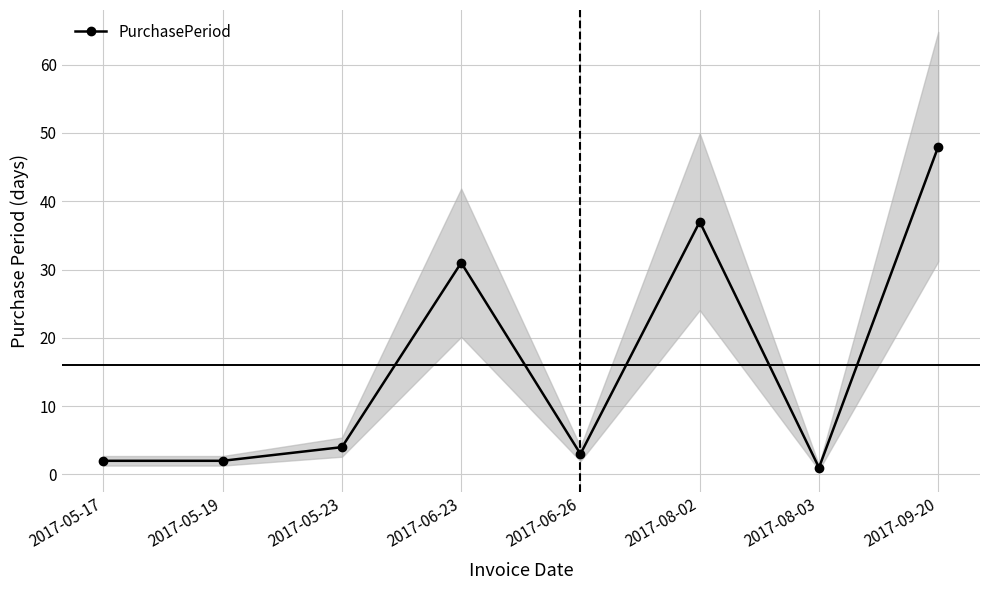

Reading left to right, list all the values displayed in this chart.

2017-05-17=2	2017-05-19=2	2017-05-23=4	2017-06-23=31	2017-06-26=3	2017-08-02=37	2017-08-03=1	2017-09-20=48